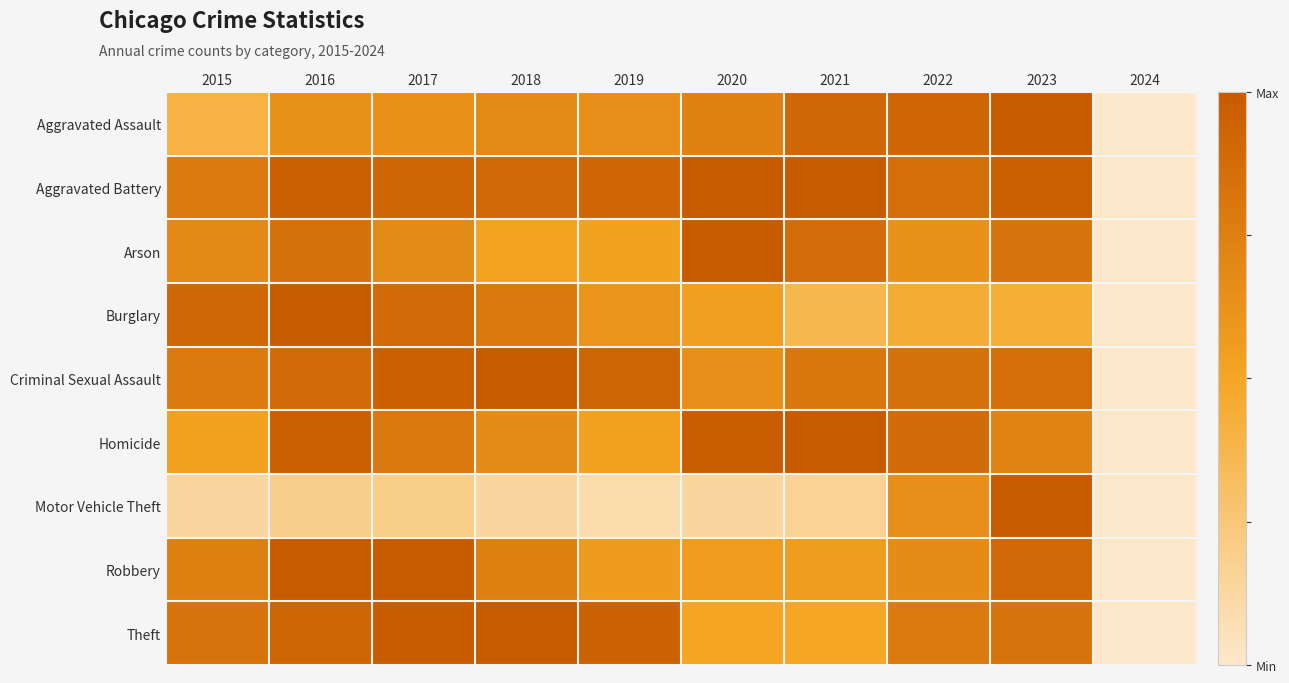

Reading left to right, transcribe all the data shown in this chart.

Aggravated Assault: 2015=0.4	2016=0.6	2017=0.6	2018=0.7	2019=0.7	2020=0.7	2021=0.9	2022=0.9	2023=1.0	2024=0.0
Aggravated Battery: 2015=0.8	2016=1.0	2017=0.9	2018=0.9	2019=0.9	2020=1.0	2021=1.0	2022=0.9	2023=1.0	2024=0.0
Arson: 2015=0.7	2016=0.8	2017=0.7	2018=0.5	2019=0.5	2020=1.0	2021=0.9	2022=0.6	2023=0.8	2024=0.0
Burglary: 2015=0.9	2016=1.0	2017=0.9	2018=0.8	2019=0.6	2020=0.5	2021=0.4	2022=0.4	2023=0.4	2024=0.0
Criminal Sexual Assault: 2015=0.8	2016=0.9	2017=1.0	2018=1.0	2019=0.9	2020=0.6	2021=0.8	2022=0.8	2023=0.9	2024=0.0
Homicide: 2015=0.5	2016=1.0	2017=0.8	2018=0.7	2019=0.5	2020=1.0	2021=1.0	2022=0.9	2023=0.7	2024=0.0
Motor Vehicle Theft: 2015=0.1	2016=0.2	2017=0.2	2018=0.1	2019=0.1	2020=0.1	2021=0.2	2022=0.7	2023=1.0	2024=0.0
Robbery: 2015=0.7	2016=1.0	2017=1.0	2018=0.8	2019=0.6	2020=0.6	2021=0.6	2022=0.7	2023=0.9	2024=0.0
Theft: 2015=0.8	2016=0.9	2017=1.0	2018=1.0	2019=0.9	2020=0.5	2021=0.5	2022=0.8	2023=0.8	2024=0.0